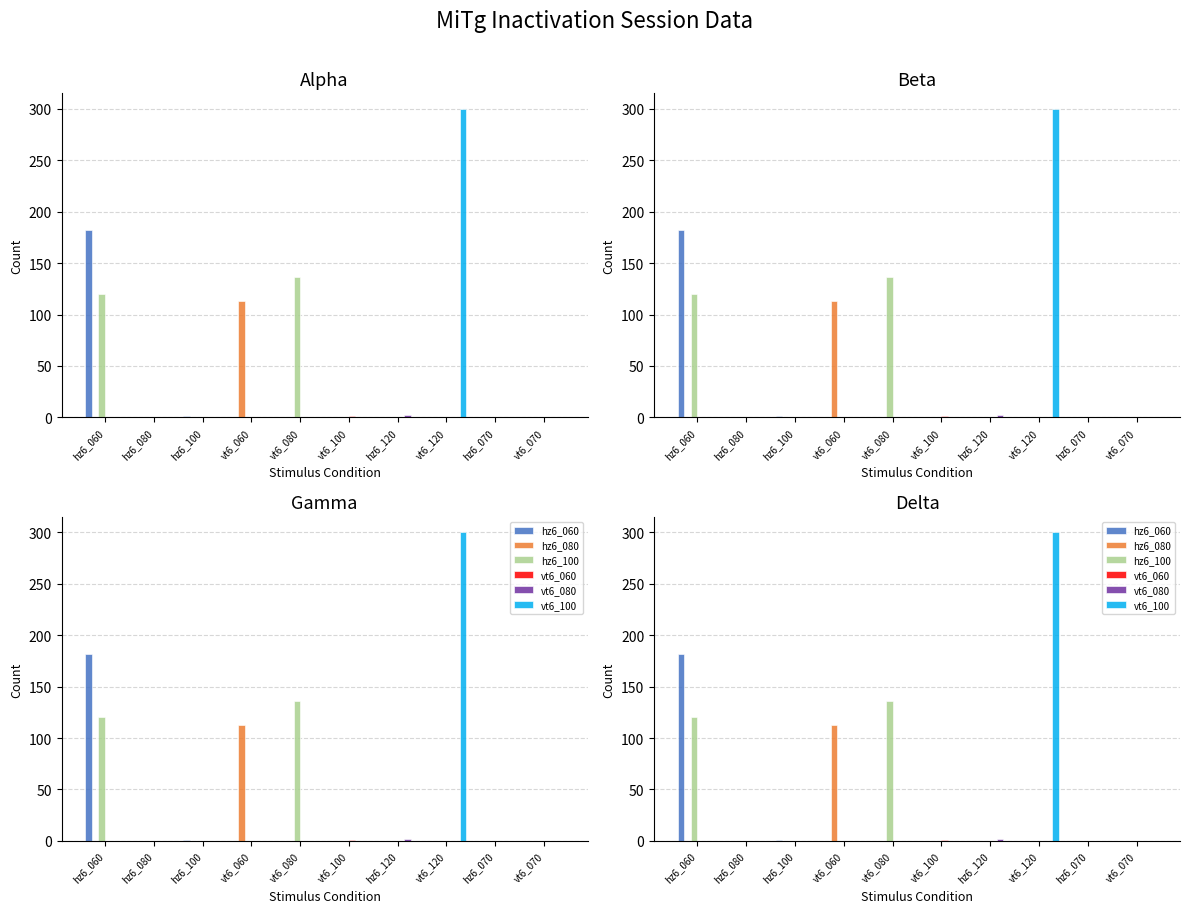

What is the difference between the maximum and minimum values in the vt6_060 series?

1